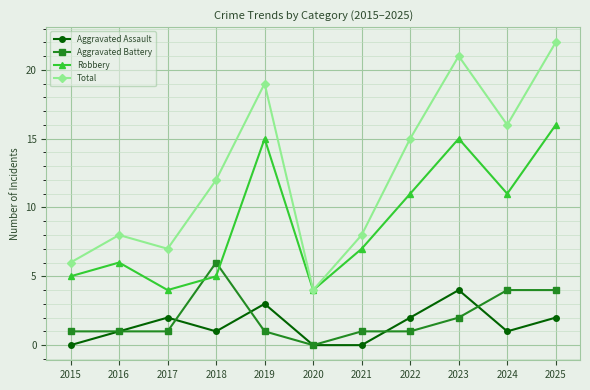

The value of Total at 2019 is 19. True or false?

True